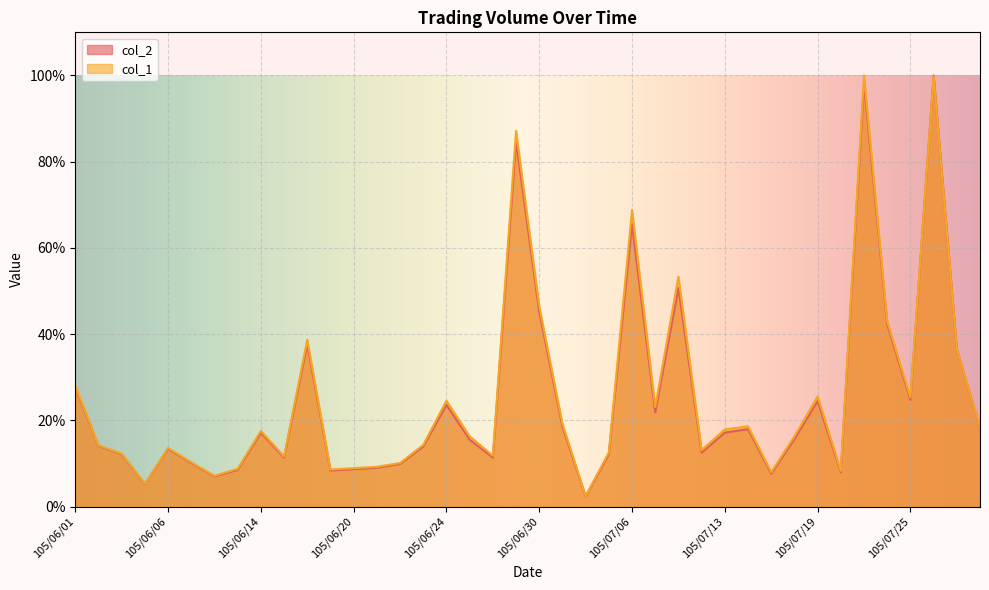

At how many categories does at least one series exceed 0?

40